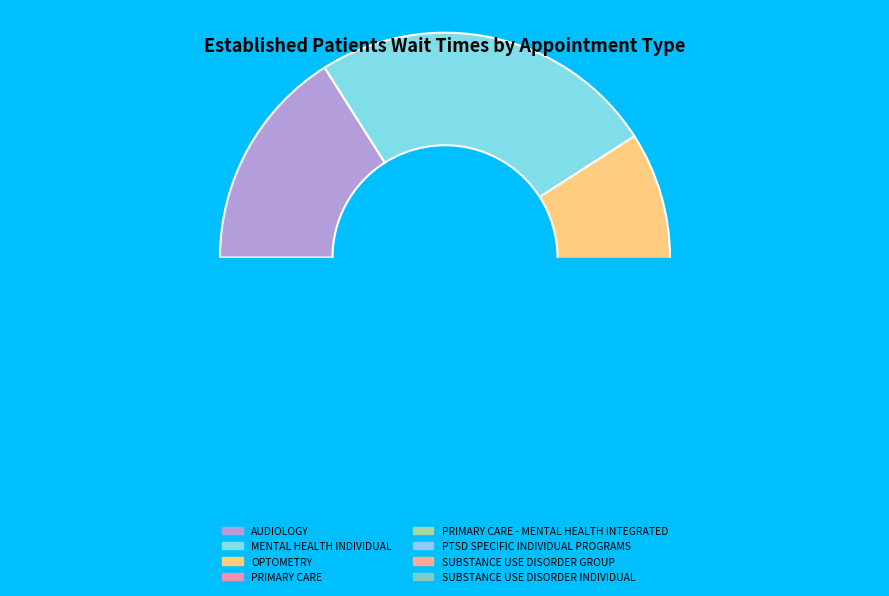

What is the ratio of the value at MENTAL HEALTH INDIVIDUAL to the value at AUDIOLOGY?

1.6